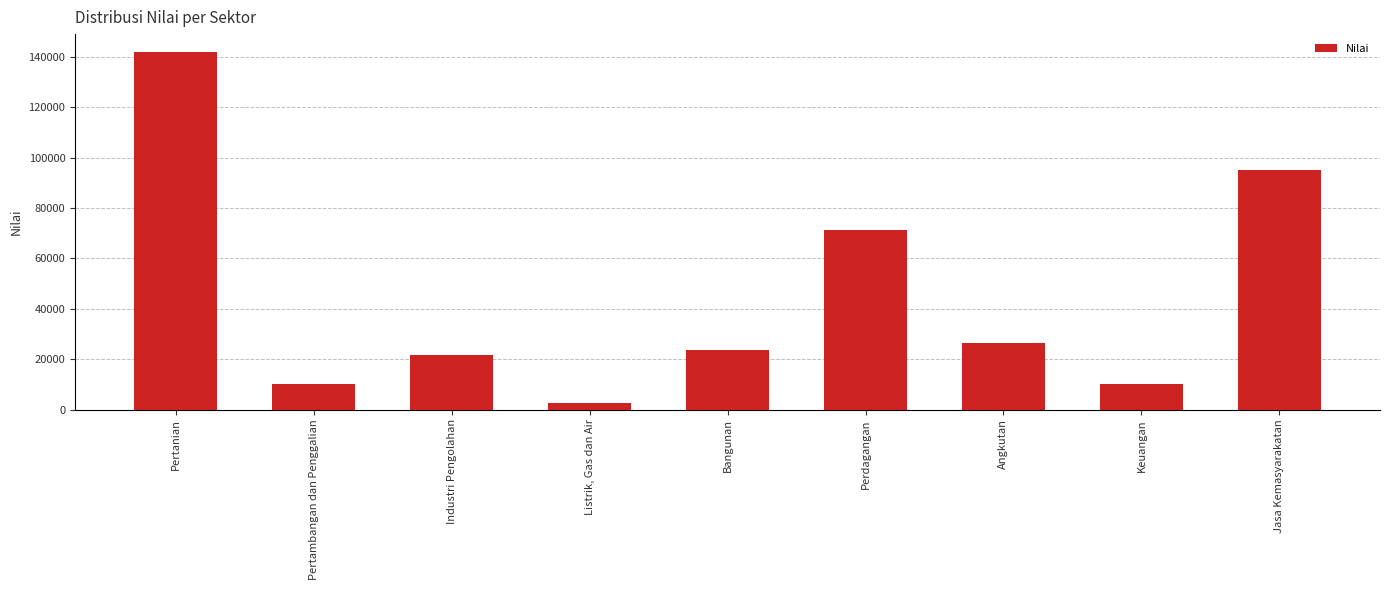

At which category does the chart reach its minimum across all series?

Listrik, Gas dan Air